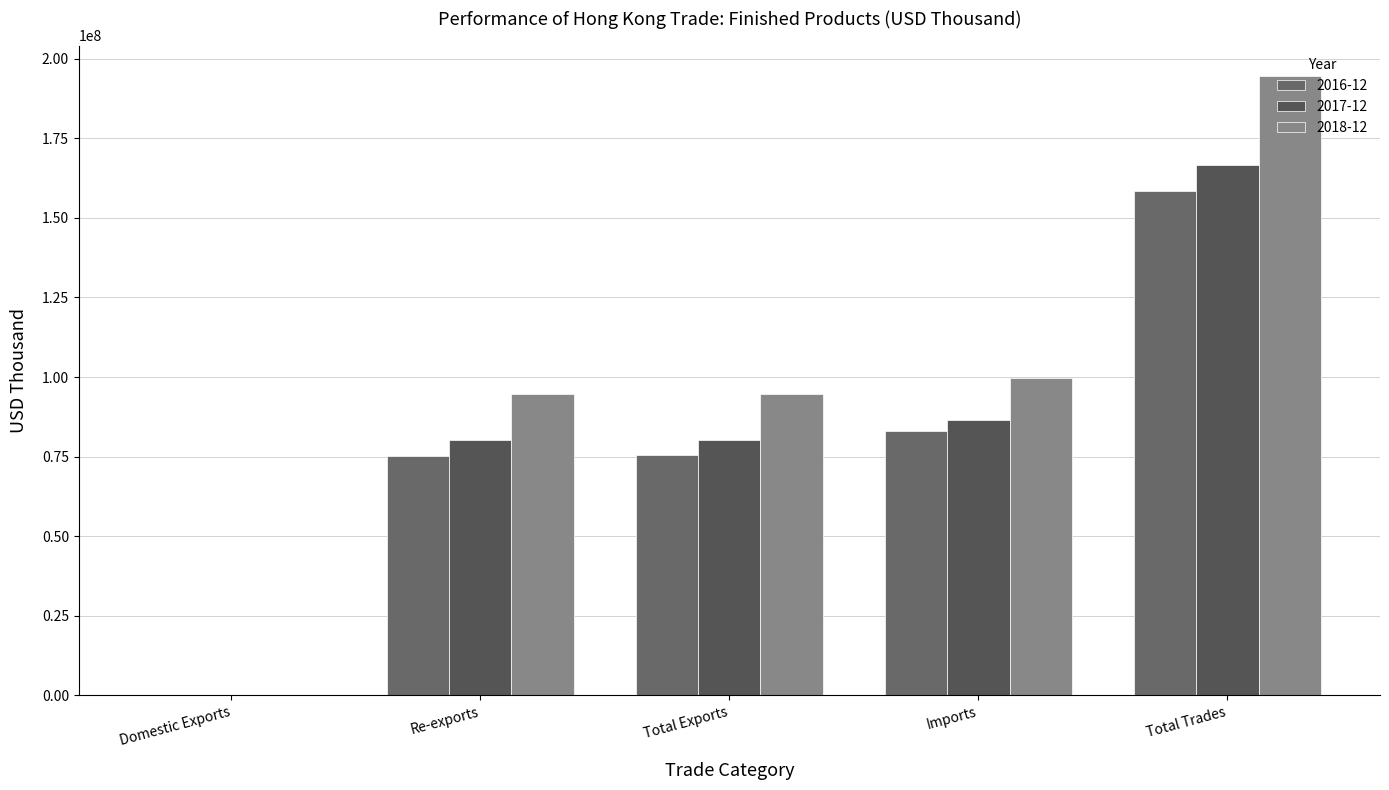

How many distinct data groups are displayed?

3